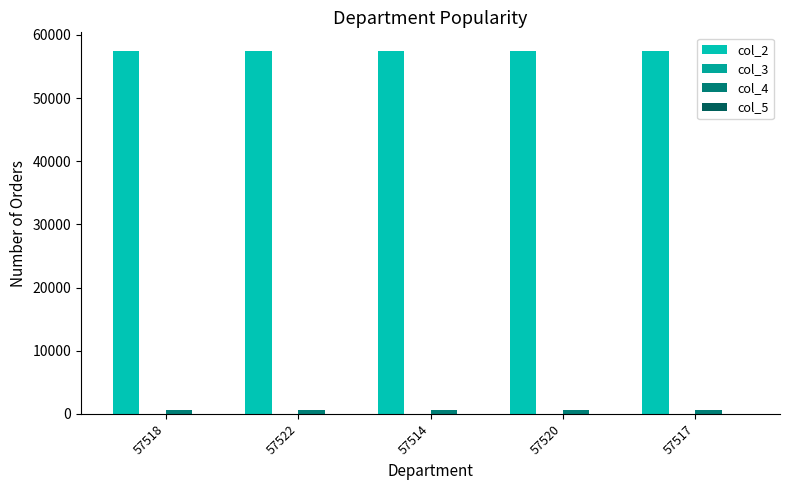

How many series are shown in this chart?

4